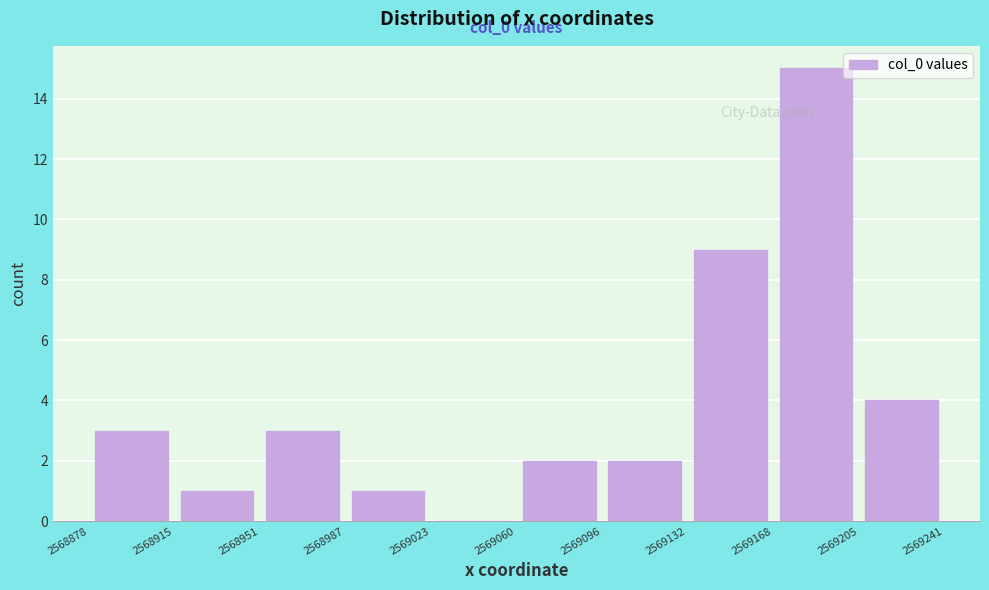

Over which range of the x-axis is the bar tallest?

2569168 to 2569205